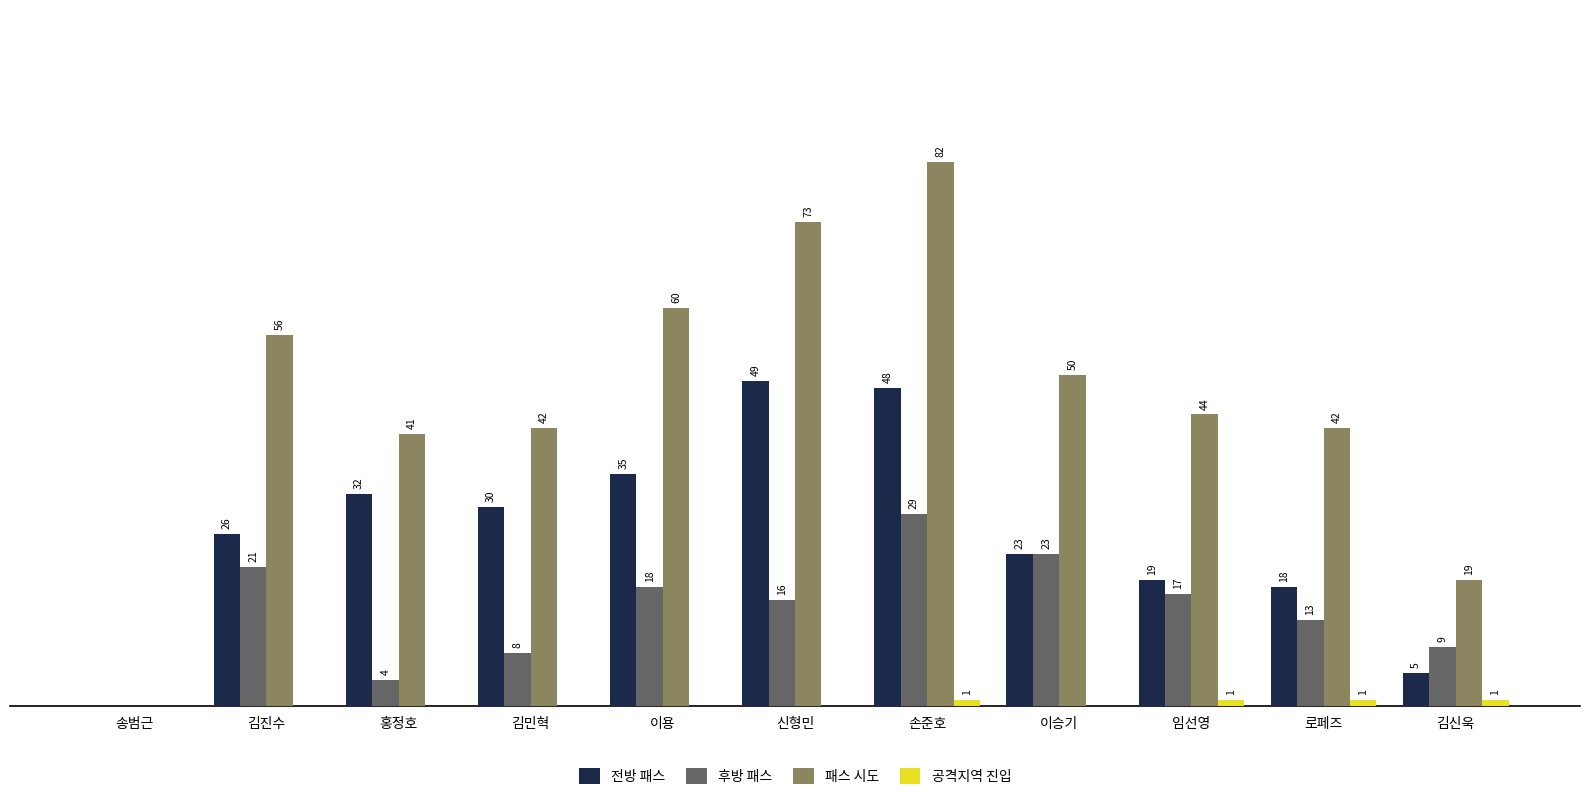

Which series changed the most between 김민혁 and 임선영?

전방 패스